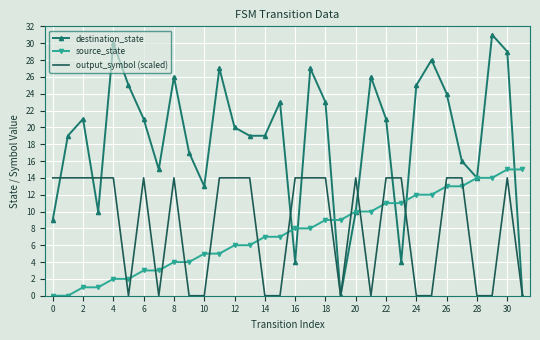

What is the greatest value displayed?

31